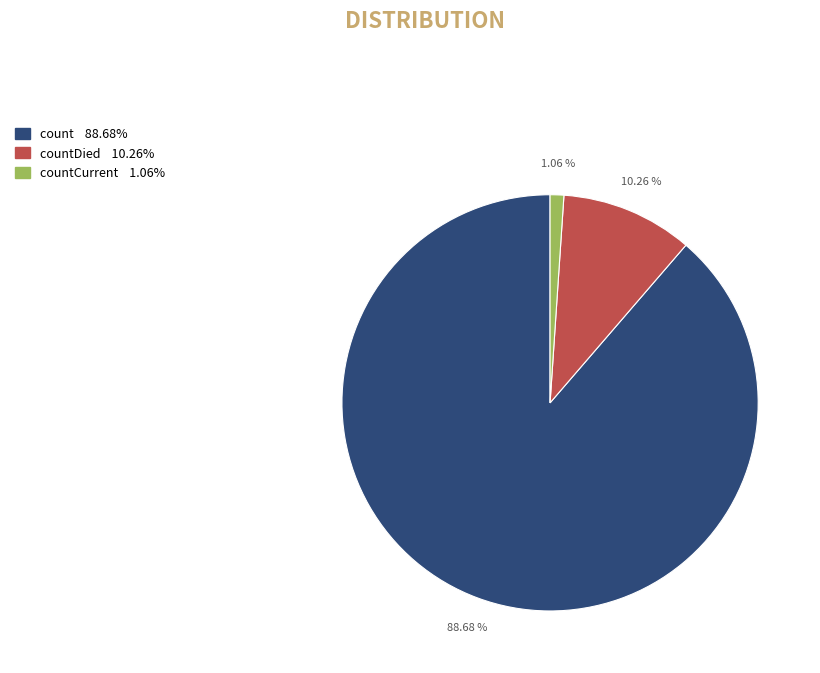

Is there any slice that represents more than half of the pie?

Yes